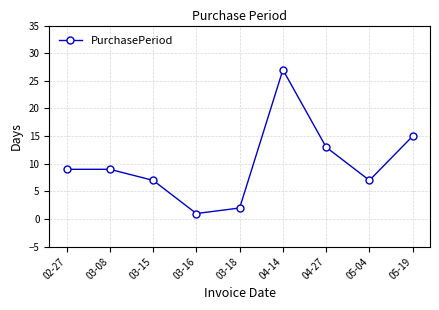

Approximately how many times larger is the value at 04-14 compared to 05-04?

3.9